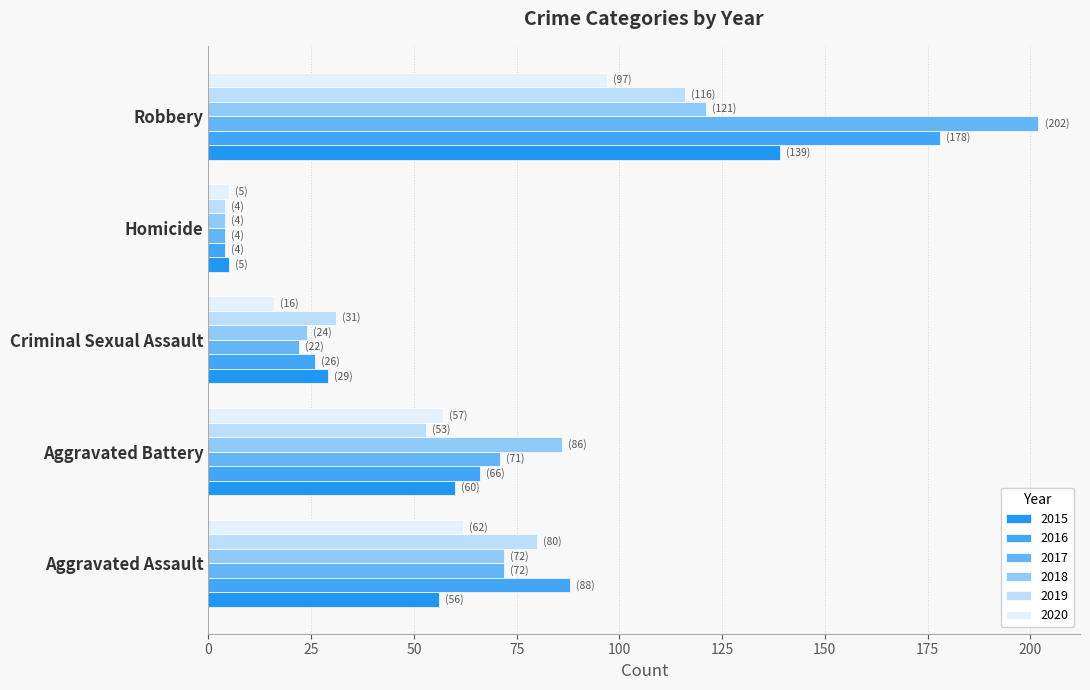

Is it true that 2016 equals 10 at Criminal Sexual Assault?

False